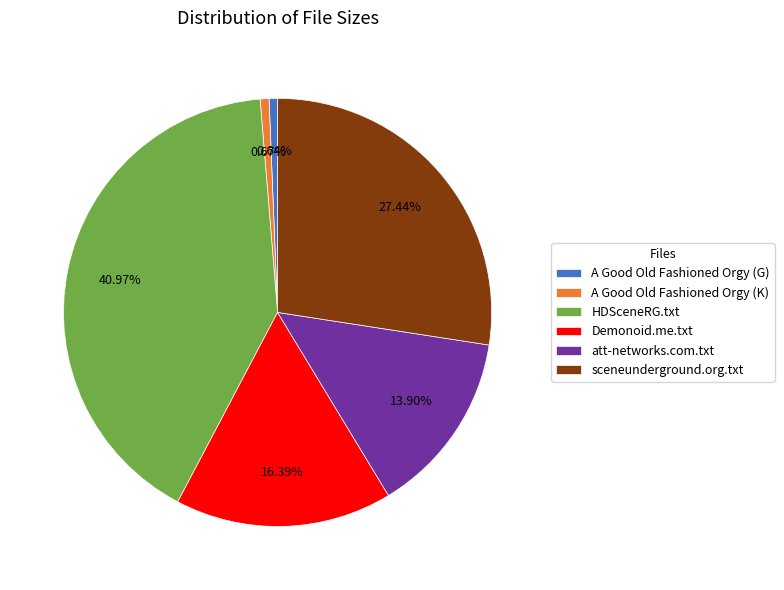

Is it true that A Good Old Fashioned Orgy (G) is 1% of the pie?

True